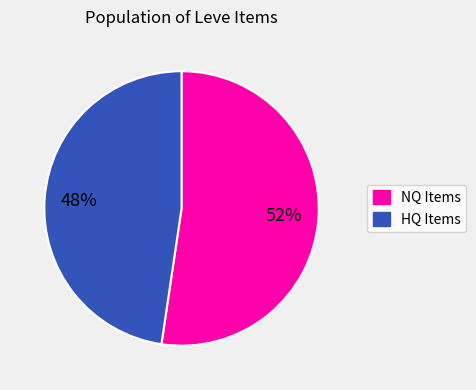

To the nearest percent, what is the average slice percentage?

50%